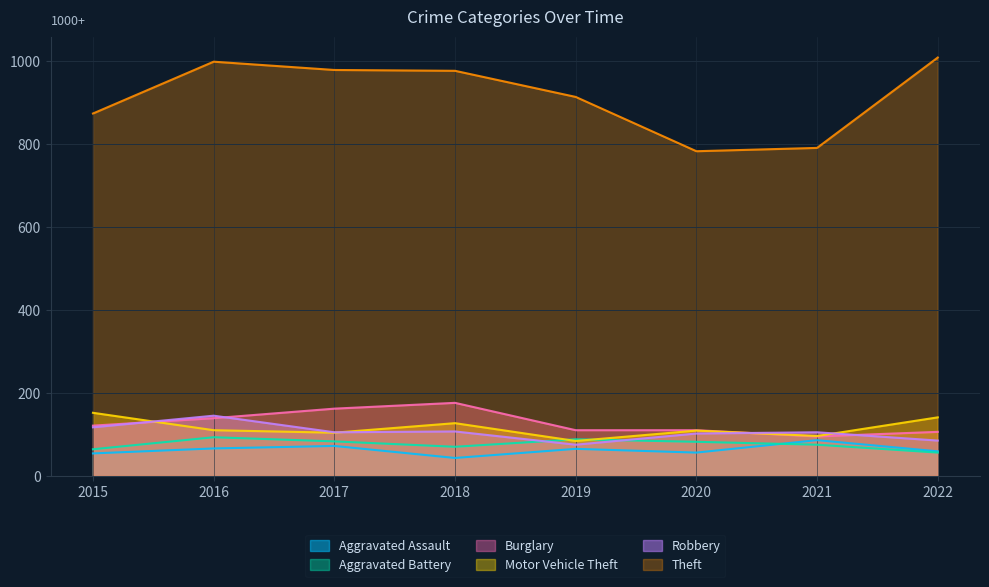

Reading left to right, list all the values displayed in this chart.

Aggravated Assault: 54	66	72	43	65	56	86	59
Aggravated Battery: 64	93	83	70	88	82	75	56
Burglary: 121	139	162	176	110	110	95	106
Motor Vehicle Theft: 152	110	104	127	84	109	96	141
Robbery: 117	145	105	107	75	102	105	85
Theft: 874	999	979	977	914	783	791	1009